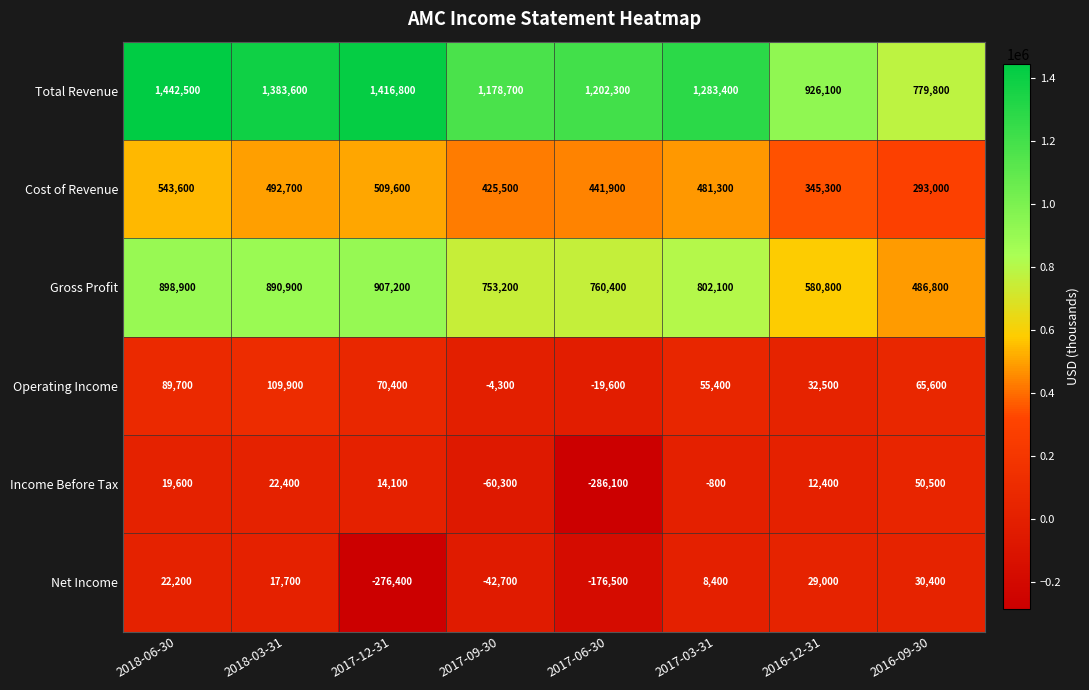

Which category has the highest value across all series?

2018-06-30